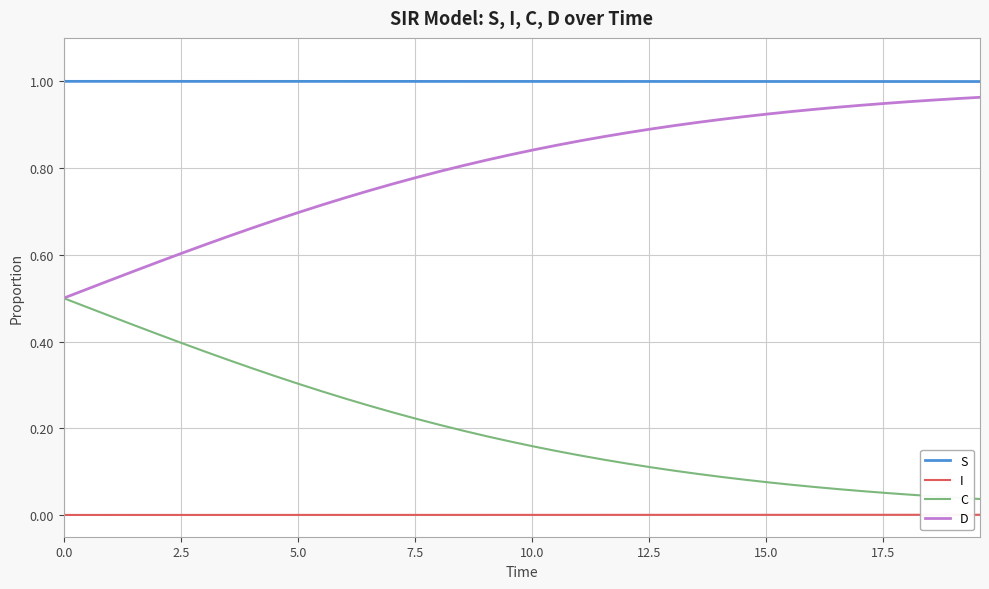

Which series has the largest total across all categories?

S